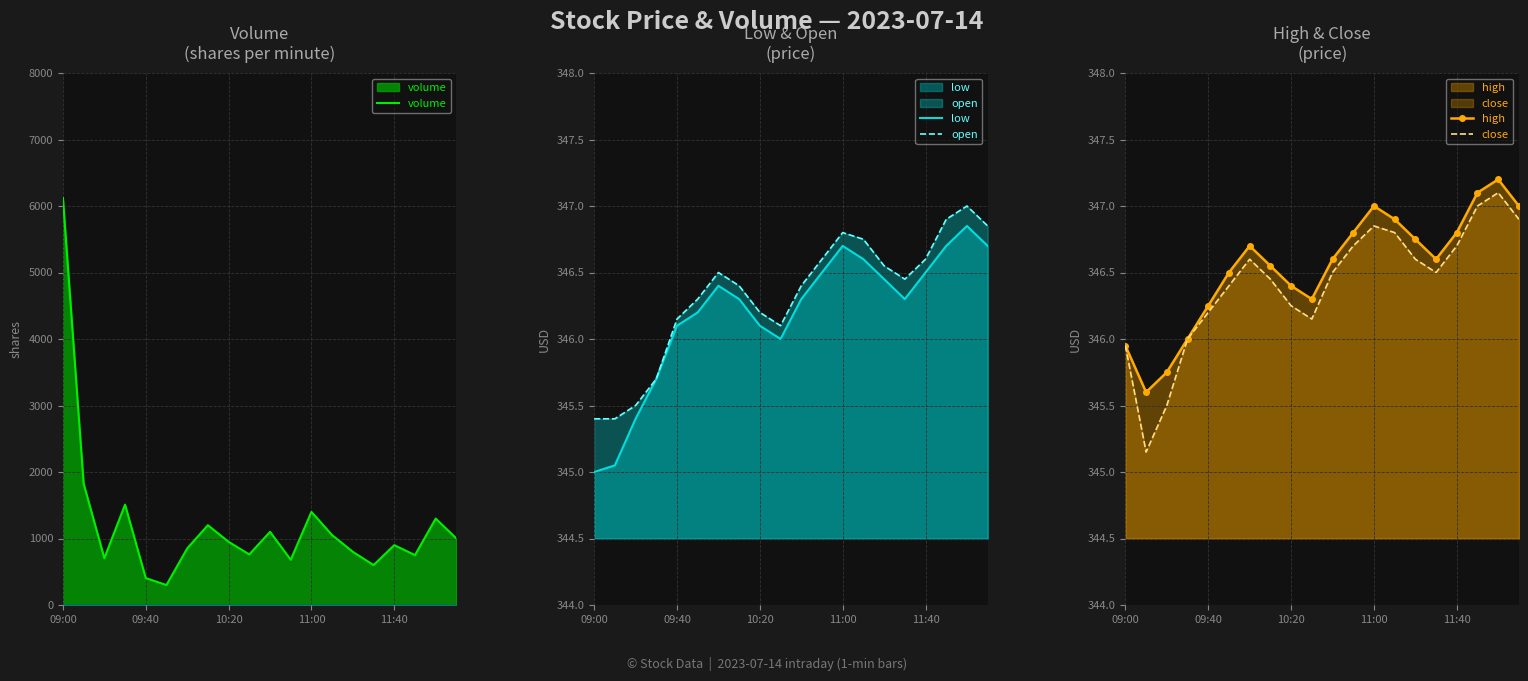

How many data points in close are above 346?

16